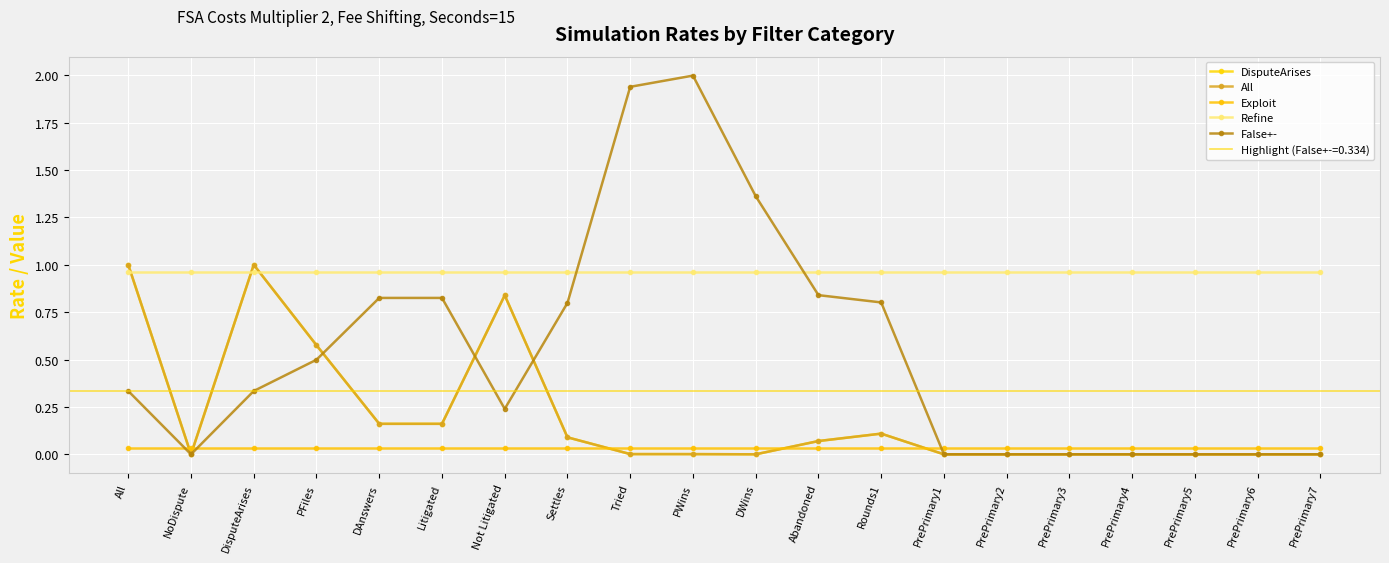

In False+-, how many points are lower than both neighbors (excluding endpoints)?

2